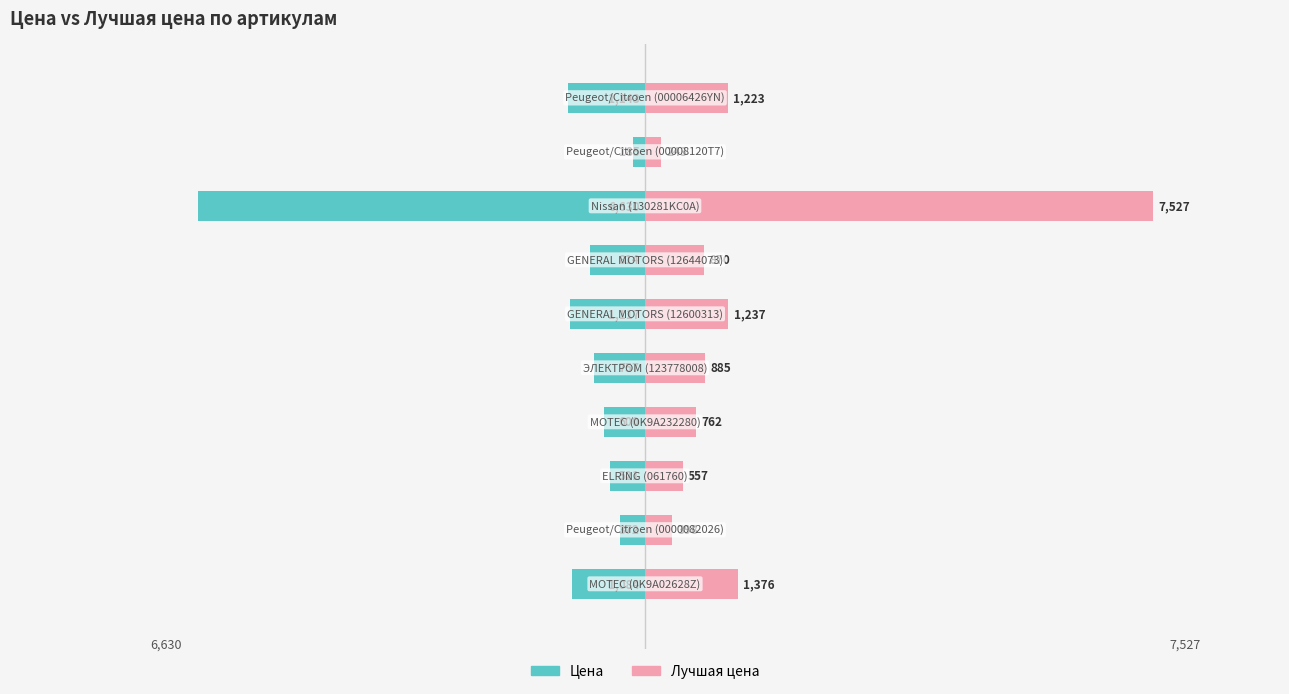

What is the difference between the highest and lowest values at 1?

770.1